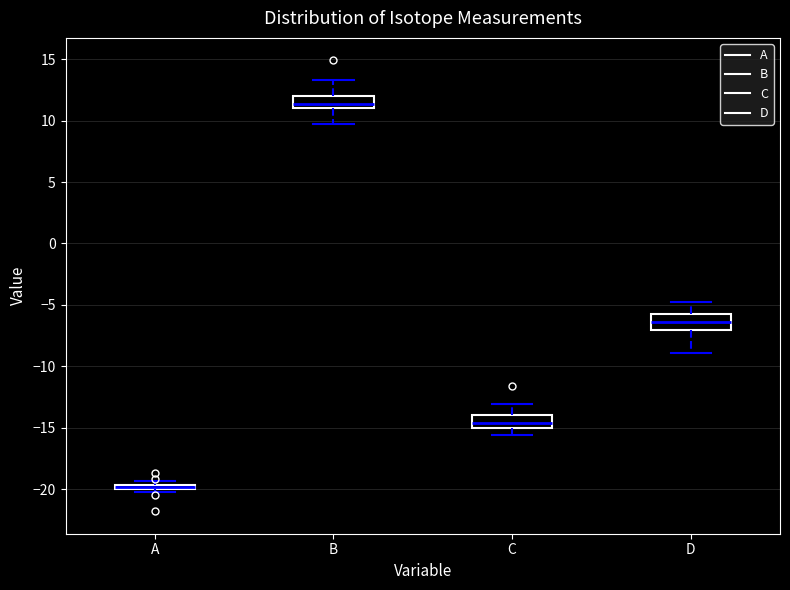

Where is the lower edge of the box for A on the y-axis? The values are not printed on the chart, so give them approximately, as read against the axis.

-20.0